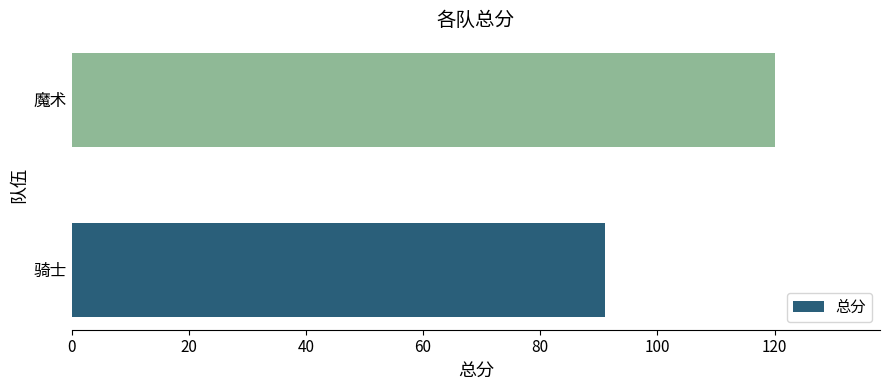

The chart shows a value of 120 at 魔术. True or false?

True